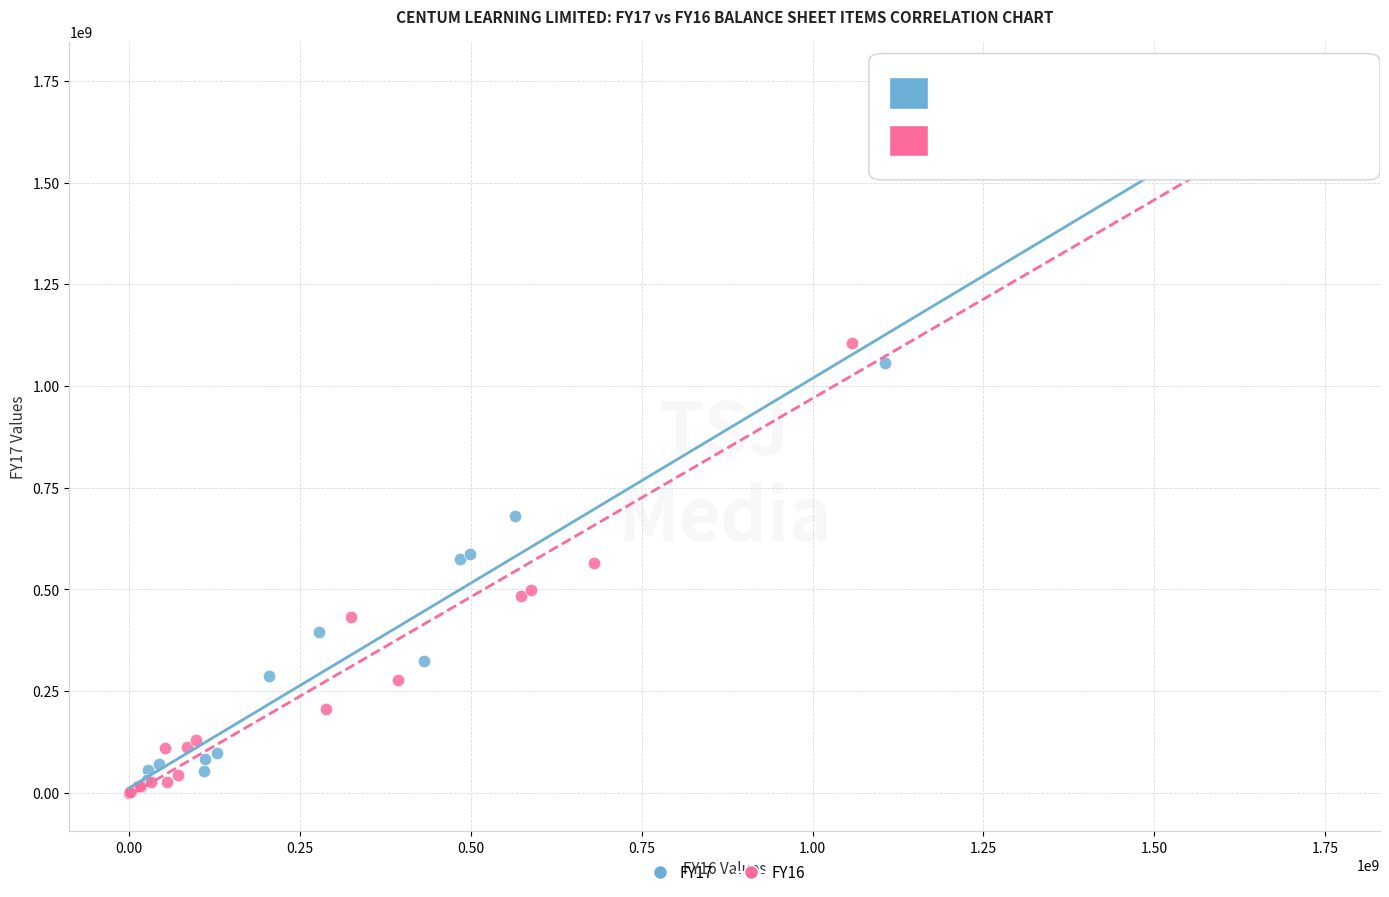

Which series has the largest Y range (max minus min)?

FY17